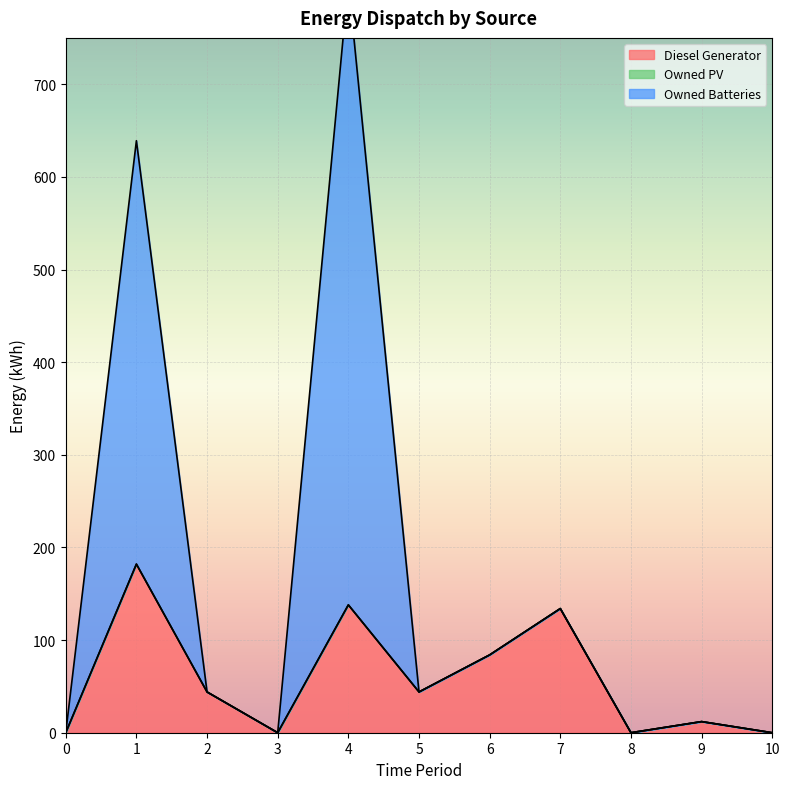

True or false: Diesel Generator and Owned Batteries cross at least once.

False